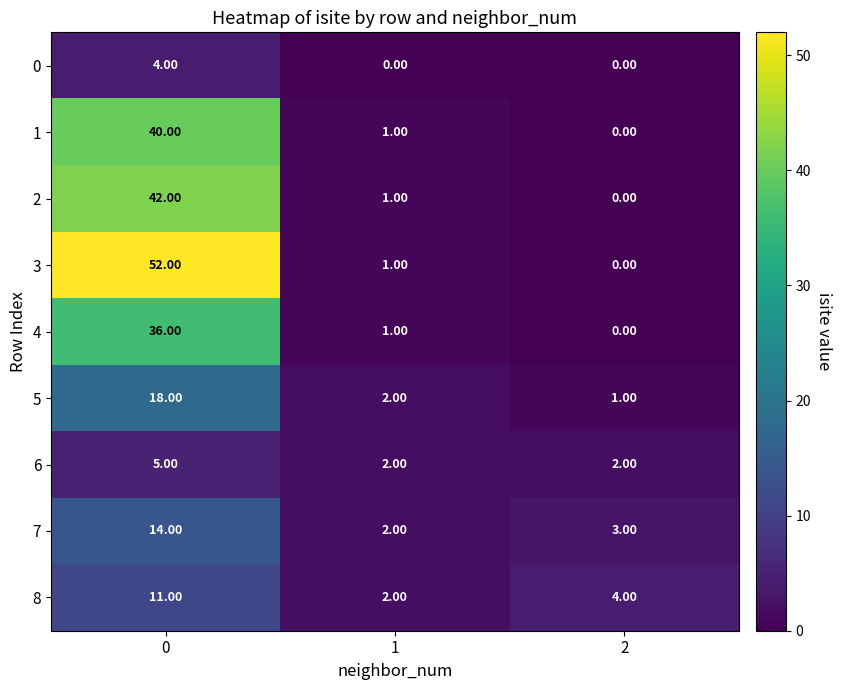

What is the difference between the maximum and minimum values in the 2 series?

42